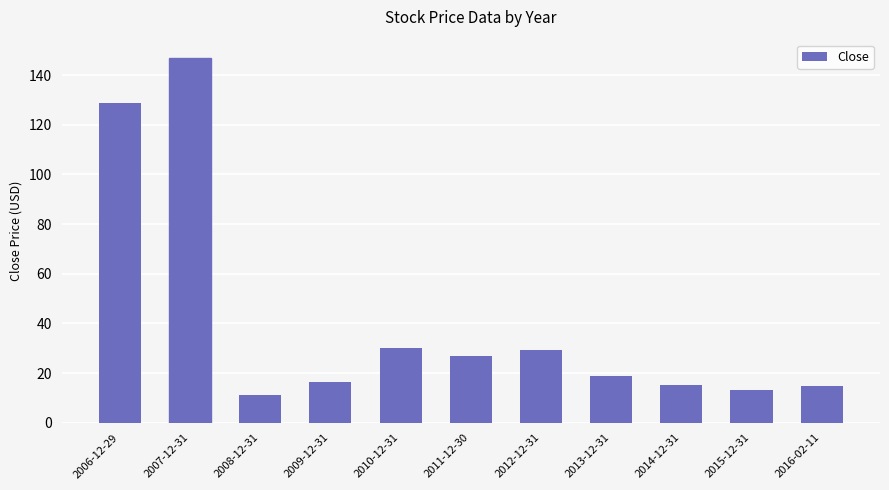

What is the sum of the values at 2006-12-29 and 2008-12-31?

139.8